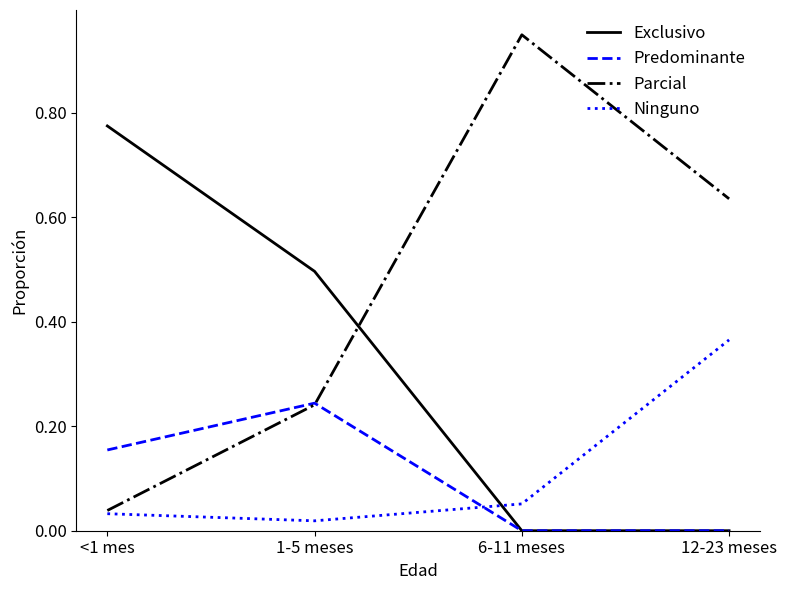

True or false: Parcial has more than 2 interior local peaks.

False